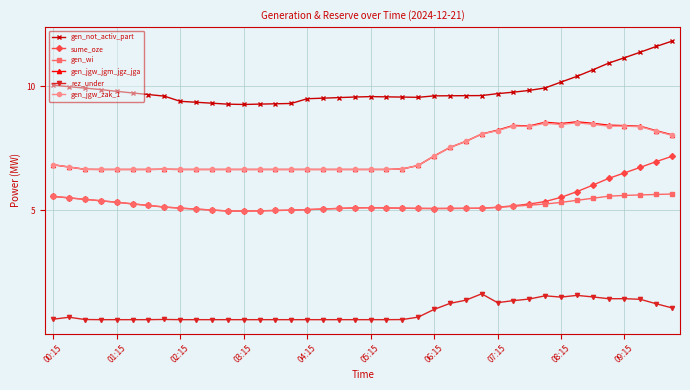

What is the value of the gen_jgw_zak_1 point at the 34th from the left?

8.5